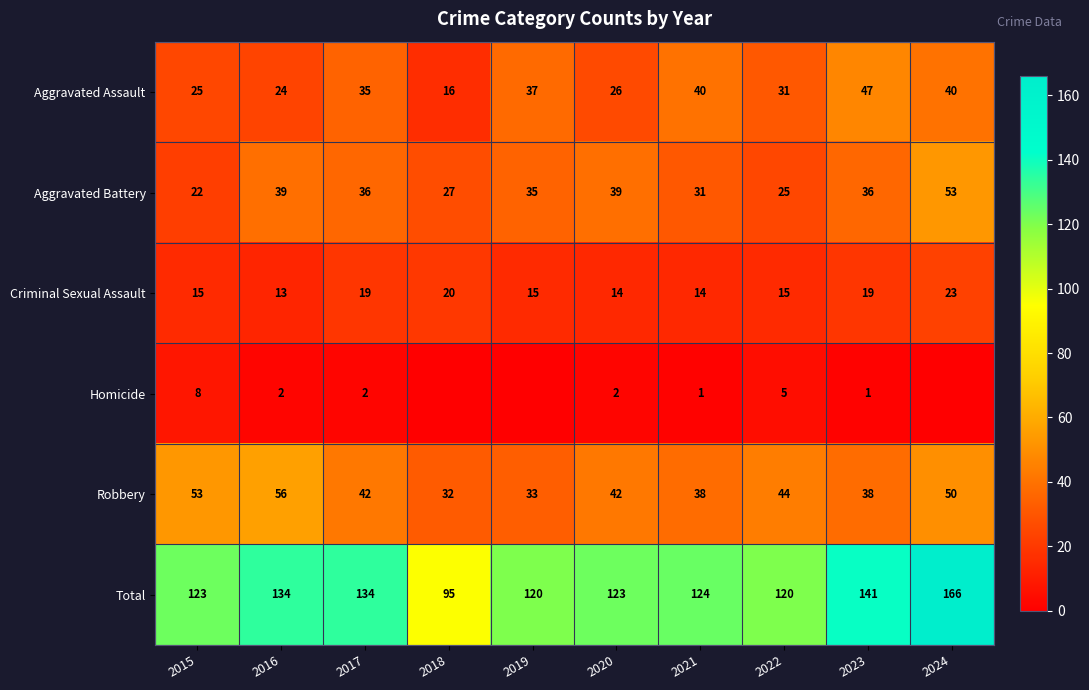

At 2020, list the series in order from largest to smallest.

Total, Robbery, Aggravated Battery, Aggravated Assault, Criminal Sexual Assault, Homicide